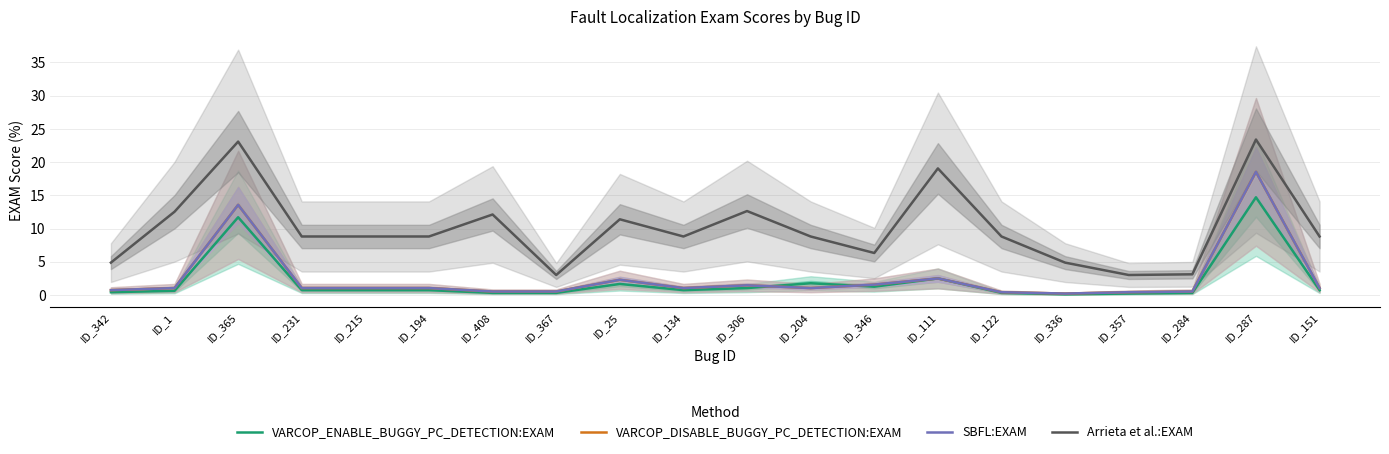

True or false: SBFL:EXAM has more than 0 points higher than both neighbors.

True